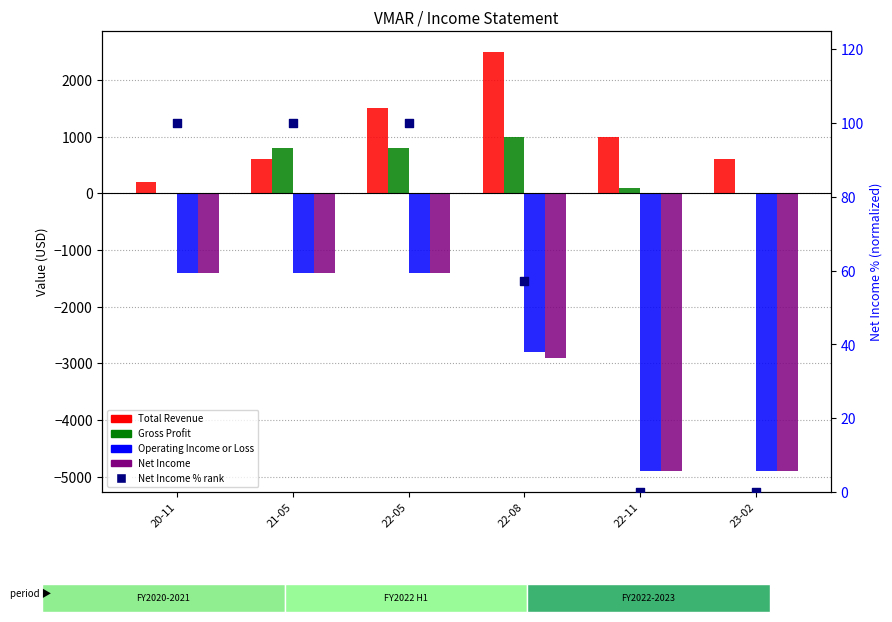

Which series contains the lowest Y value?

Operating Income or Loss